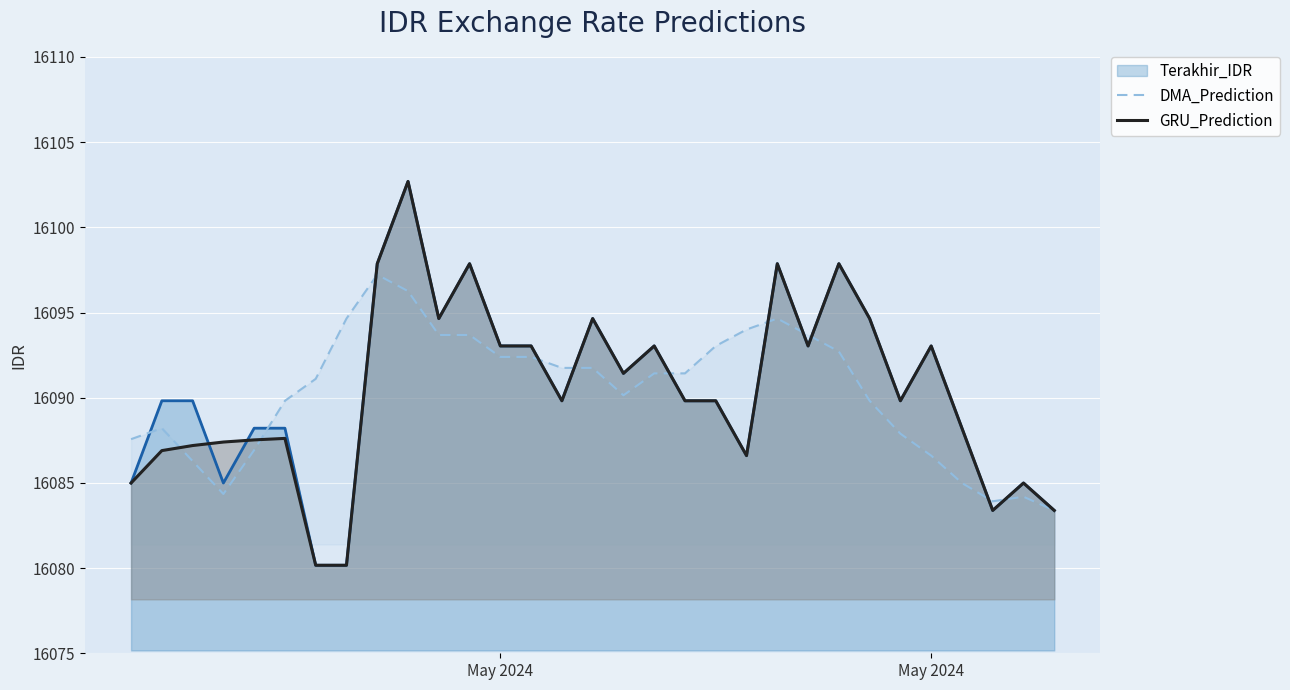

True or false: GRU_Prediction has more than 0 interior local peaks.

True